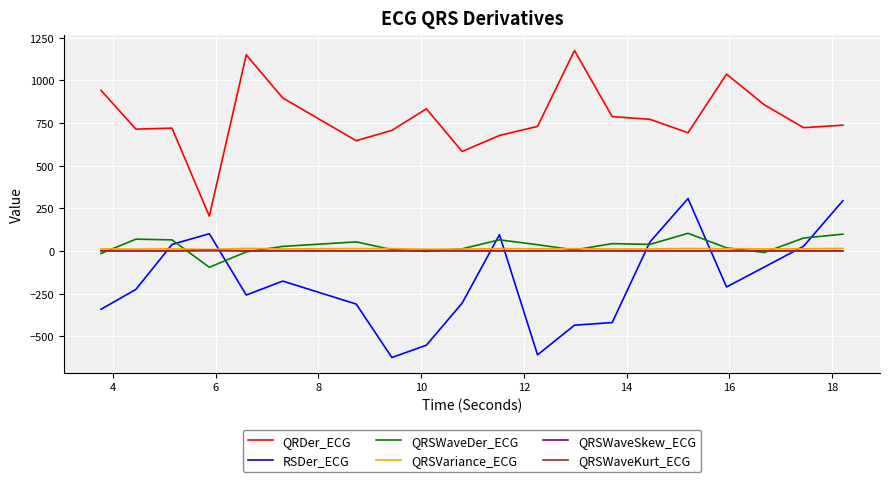

True or false: QRSWaveSkew_ECG and QRDer_ECG cross at least once.

False